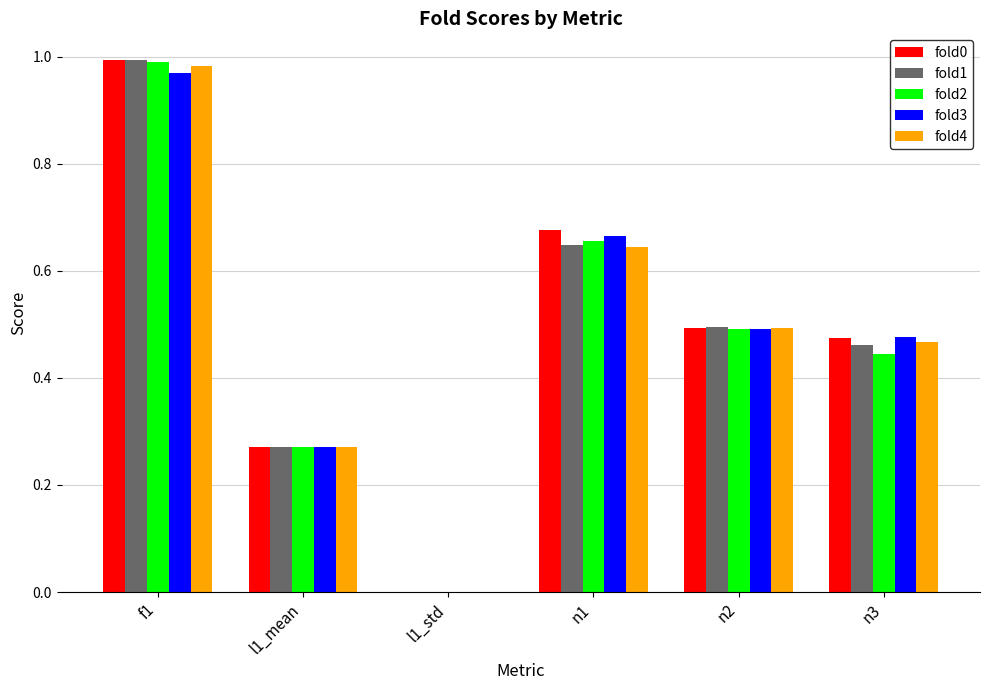

At which category does the chart reach its peak across all series?

f1